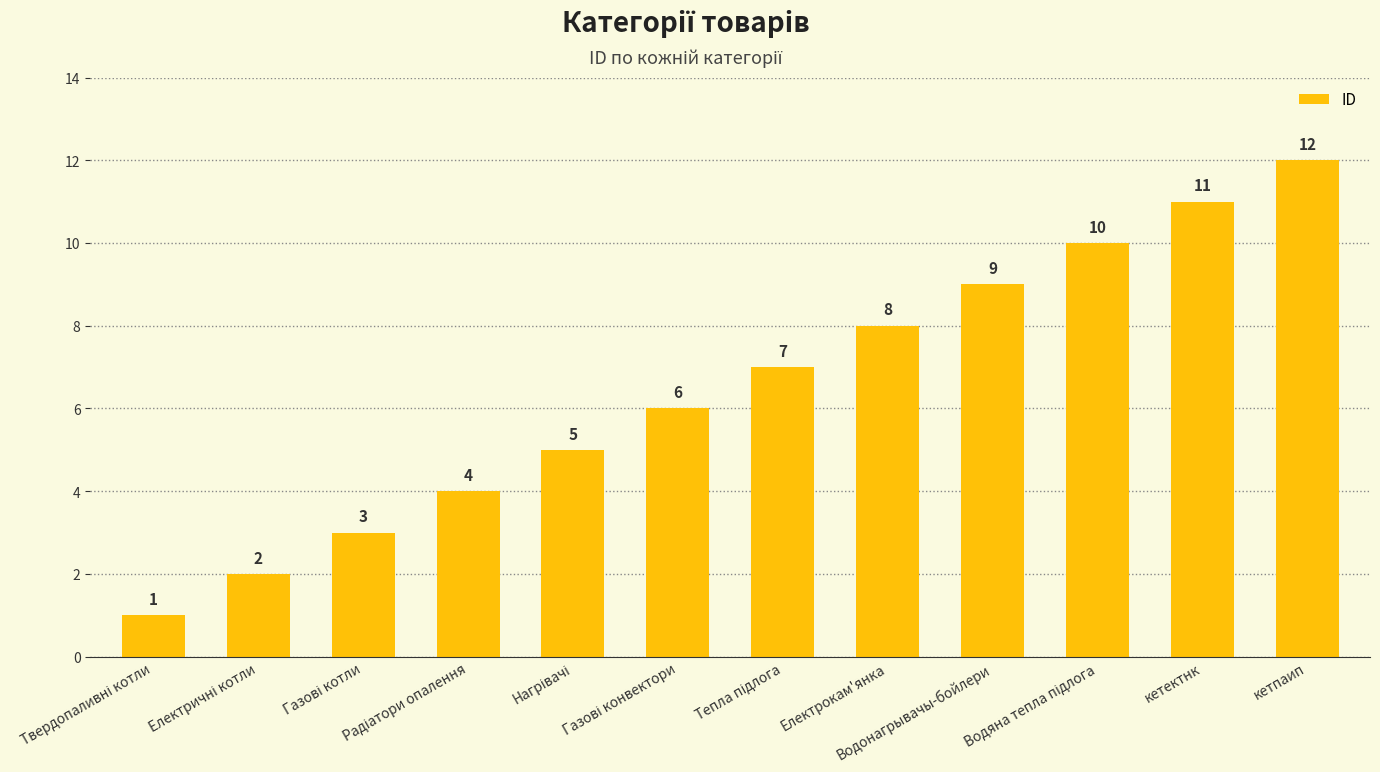

What is the value of the 1st bar from the left?

1